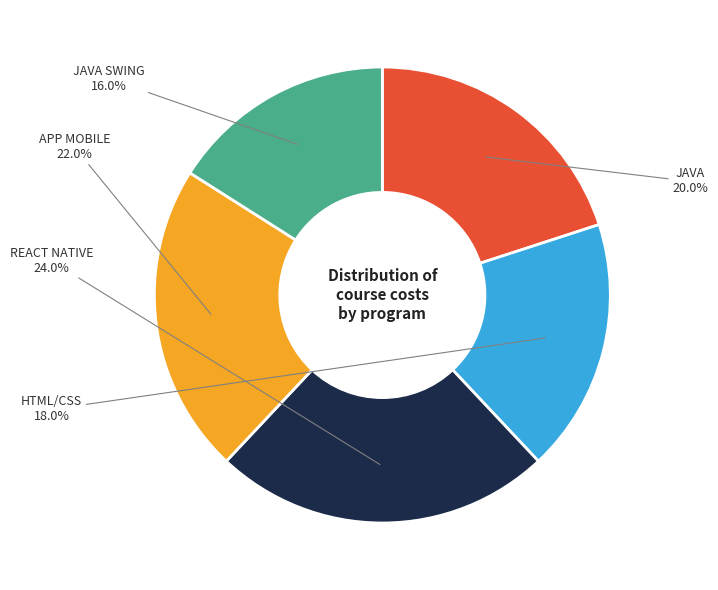

Does JAVA represent more than half of the total?

No